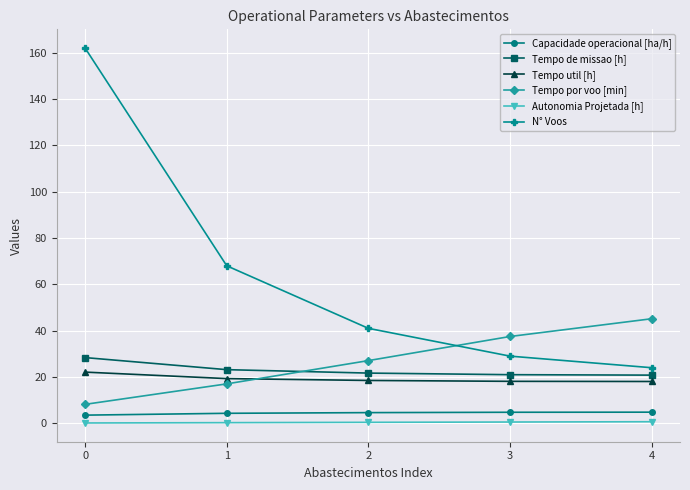

The value of Tempo util [h] at 4 is 29.9. True or false?

False